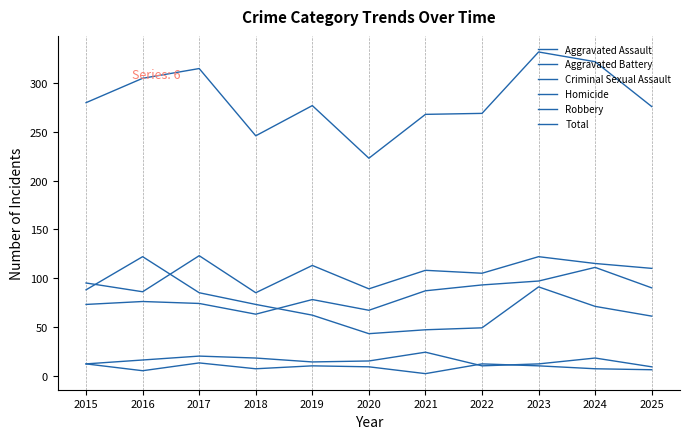

What is the highest value of the Total series?

332